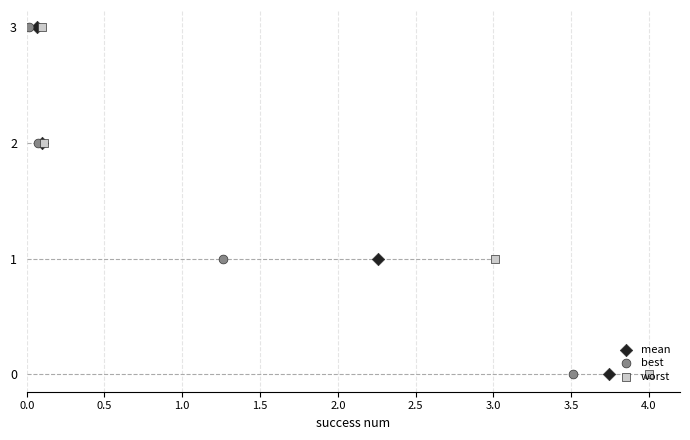

Which series reaches the maximum Y coordinate?

mean